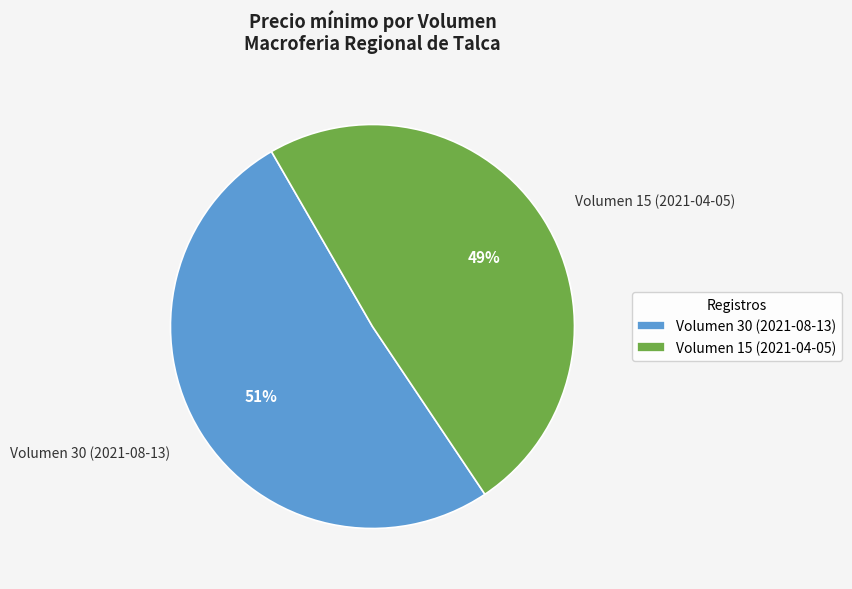

Rank the categories by value from highest to lowest.

Volumen 30 (2021-08-13), Volumen 15 (2021-04-05)